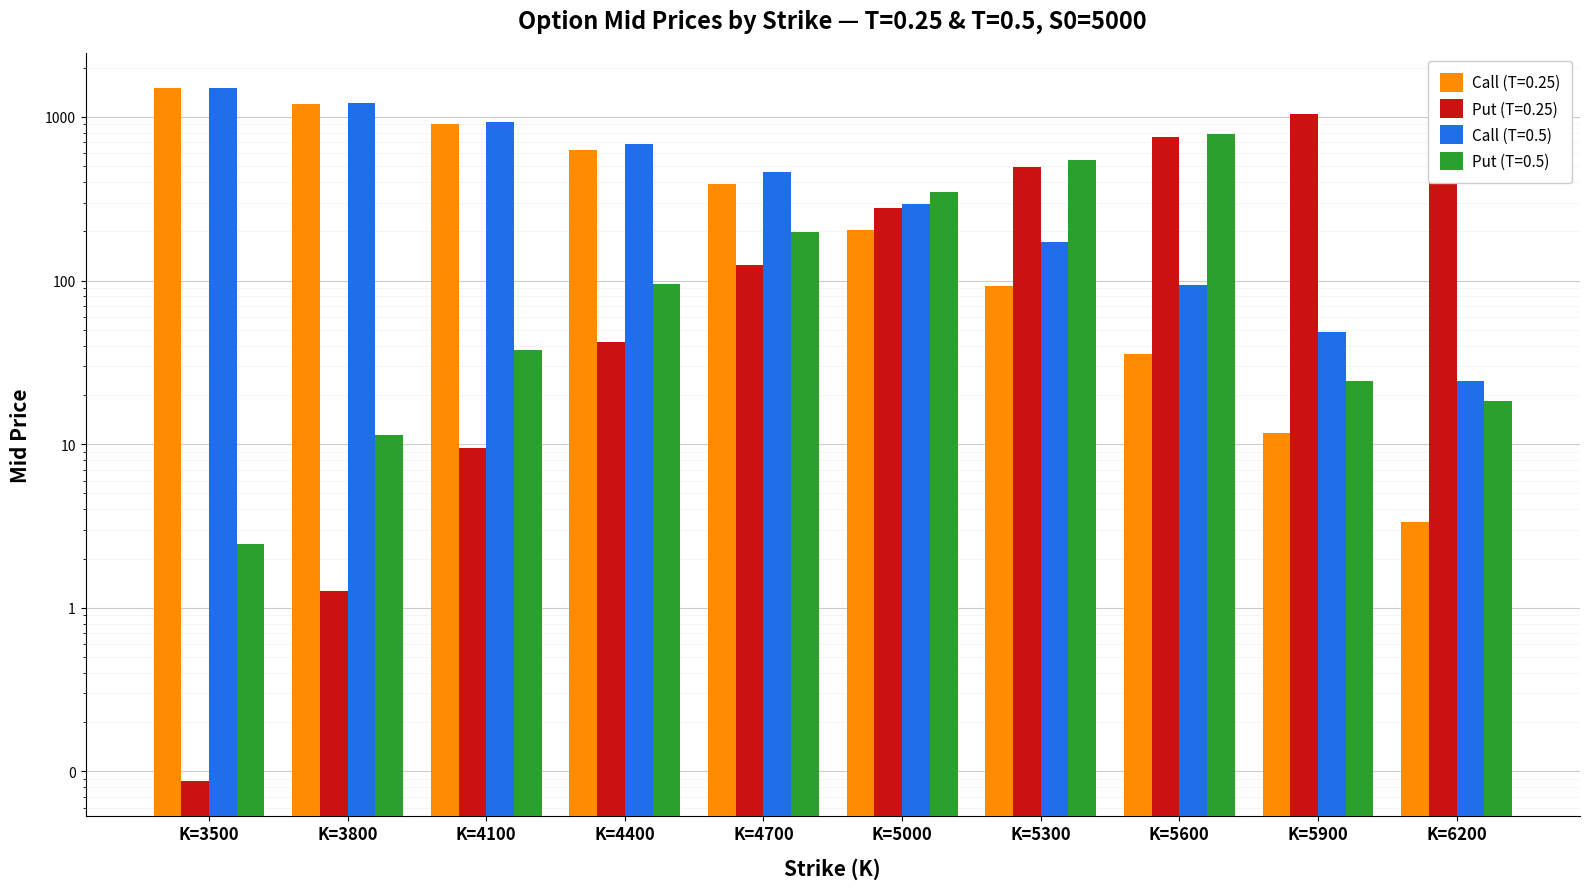

What is the average value of the Put (T=0.25) series?

407.5